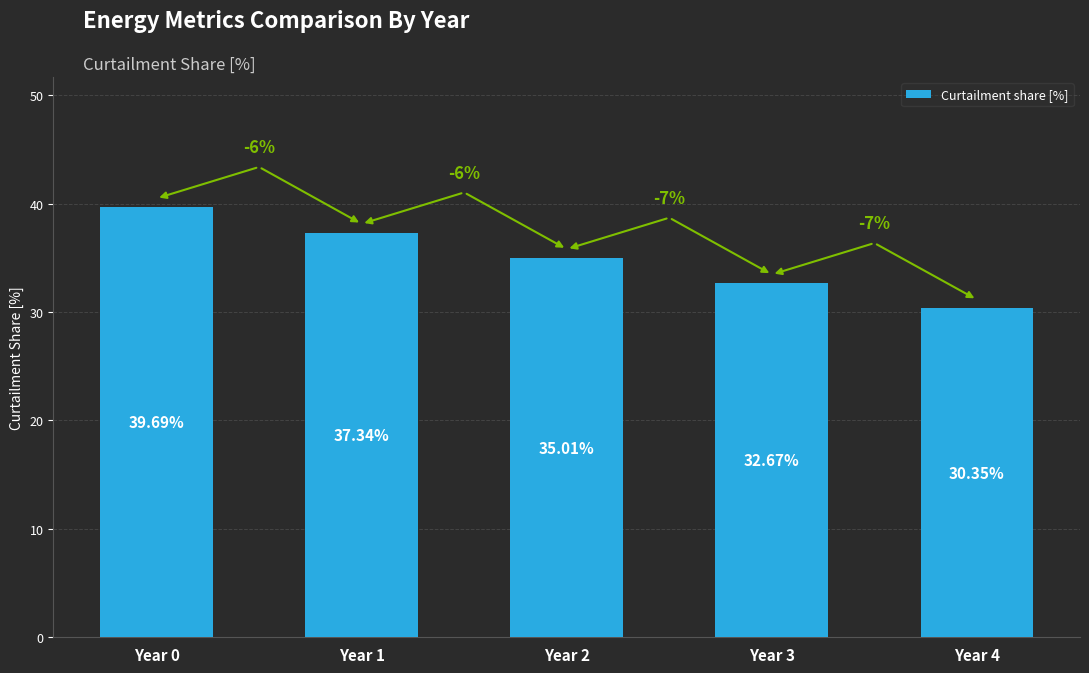

True or false: the data shows 44.5 at Year 4.

False